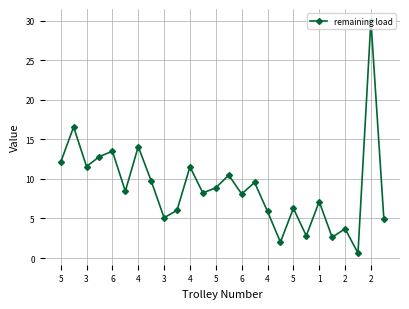

What is the greatest value displayed?

30.0